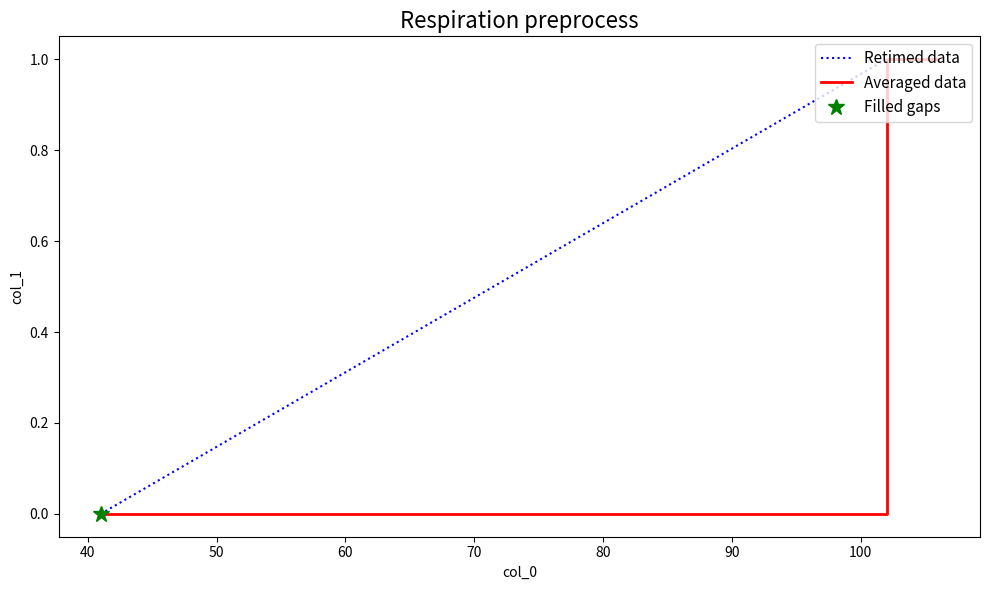

True or false: Retimed data and Averaged data intersect in this chart.

False